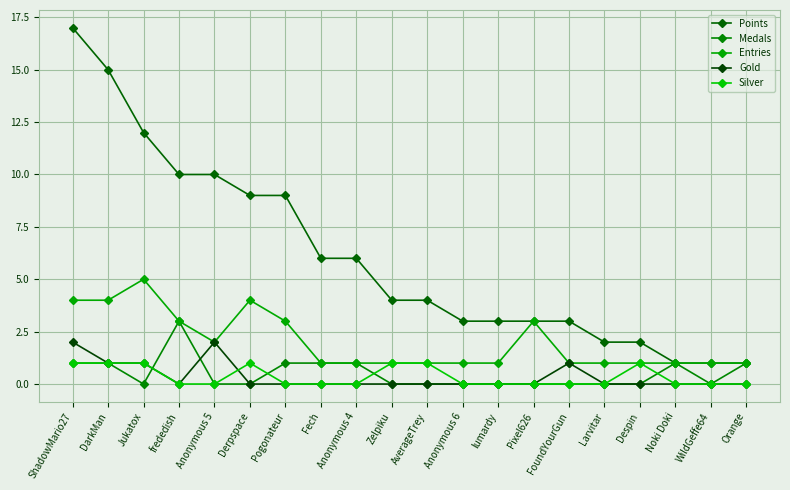

How many distinct data groups are displayed?

5